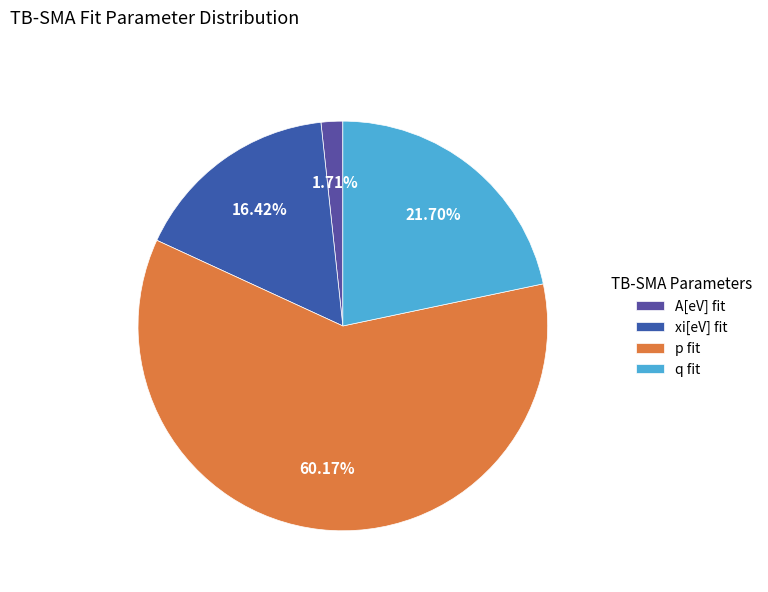

What is the smallest slice in the pie chart?

A[eV] fit